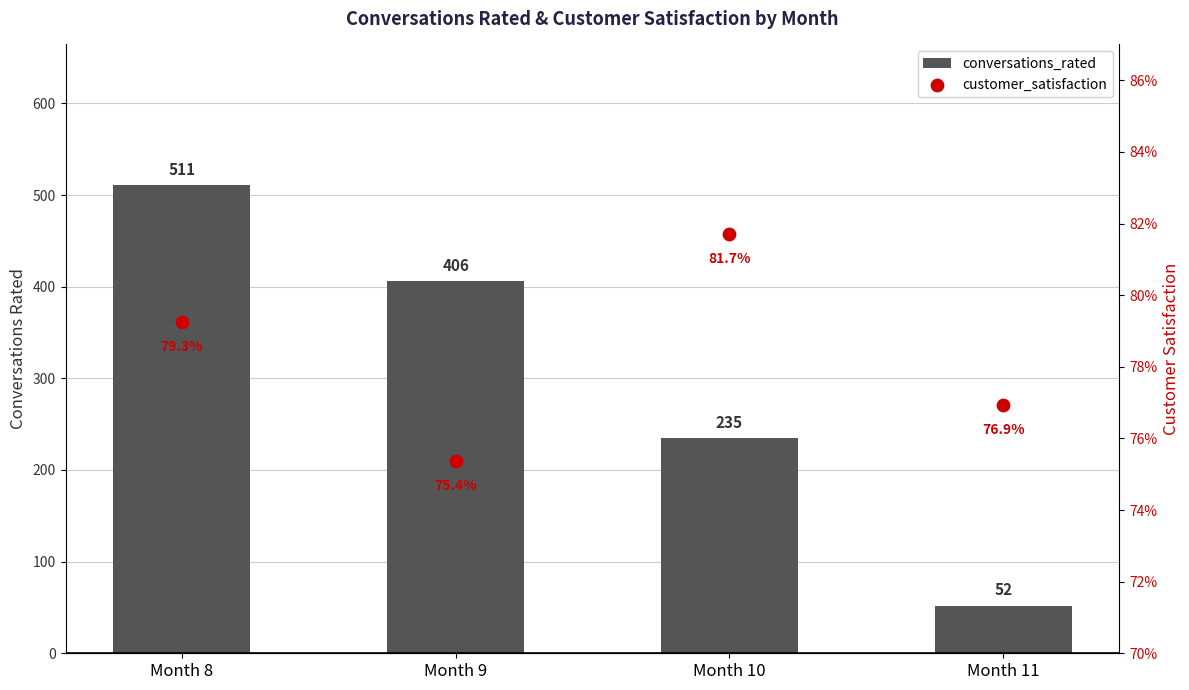

At which category is the sum across all series the highest?

Month 8